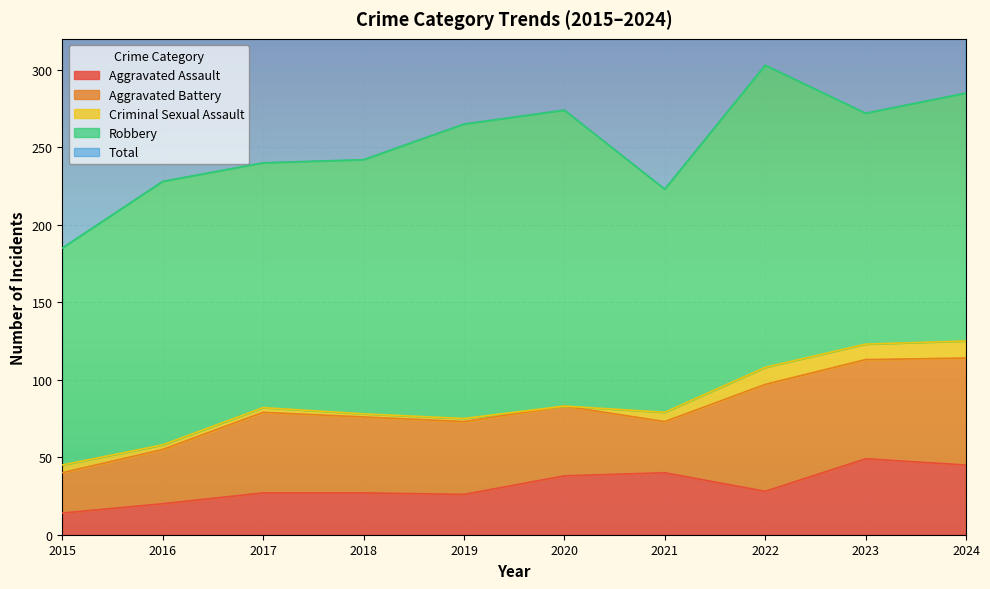

What is the difference between the second highest and second lowest values in the Robbery series?

47